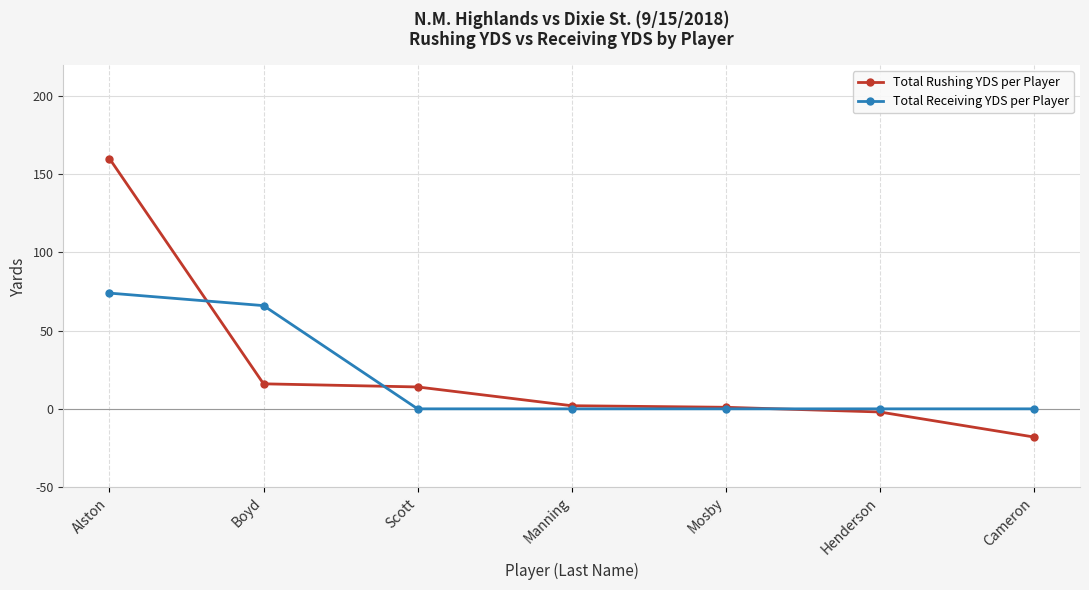

How many lines are shown in the chart?

2